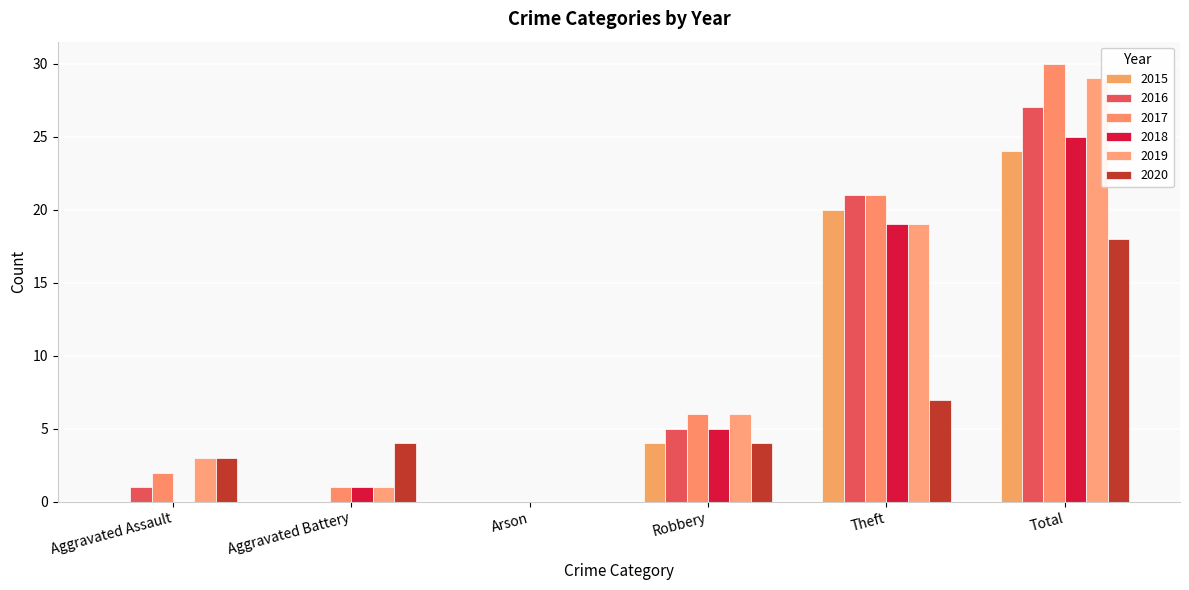

The 2020 series shows 4 at Aggravated Assault. True or false?

False